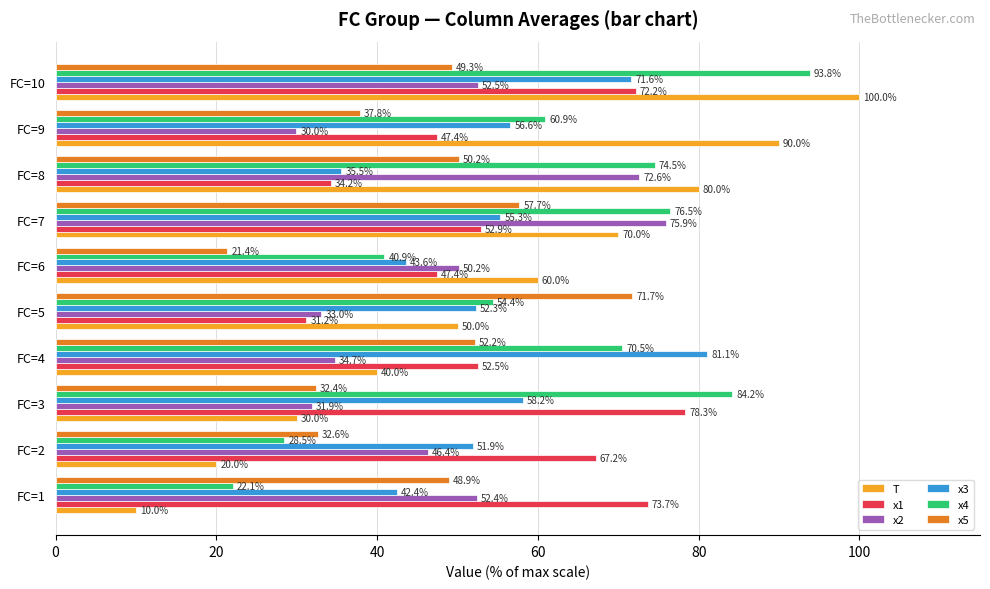

True or false: x3 has a value of 29.1 at FC=2.

False